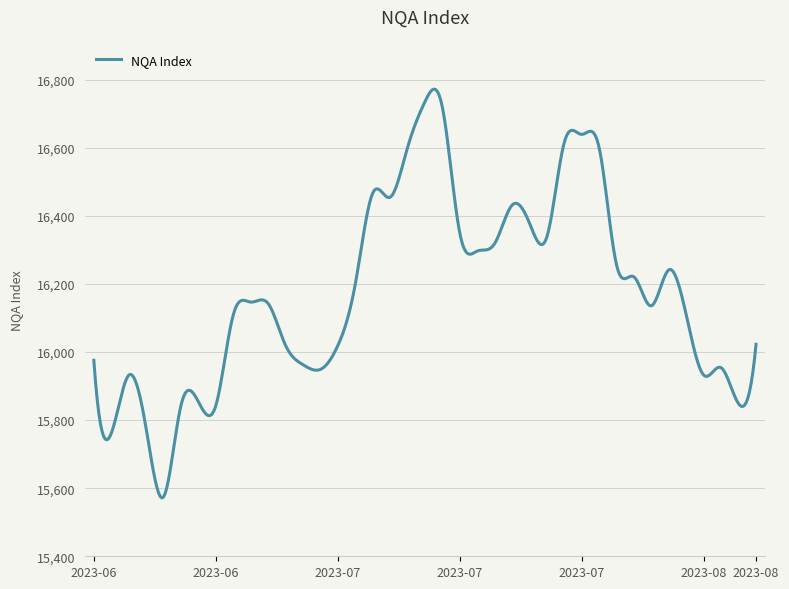

What is the difference between the maximum and minimum values?

1202.0